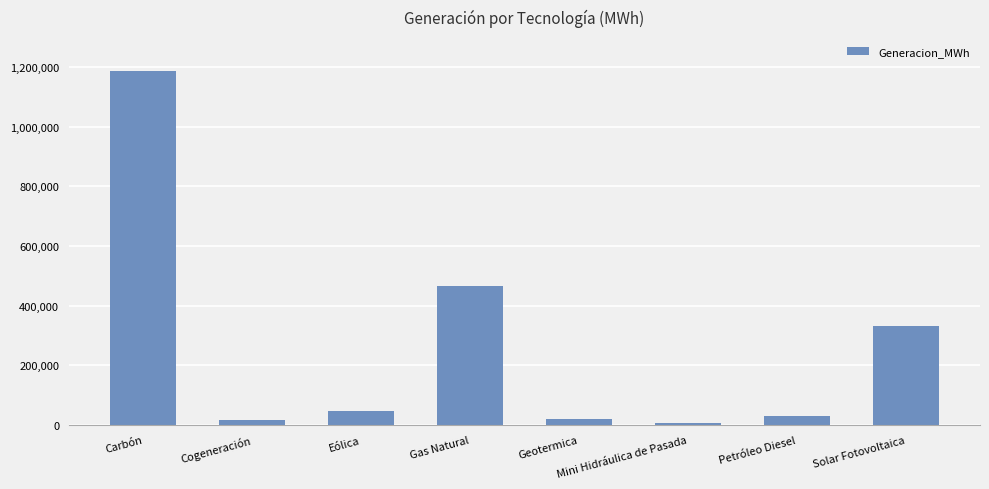

What is the sum of the values at Carbón and Solar Fotovoltaica?

1518601.7